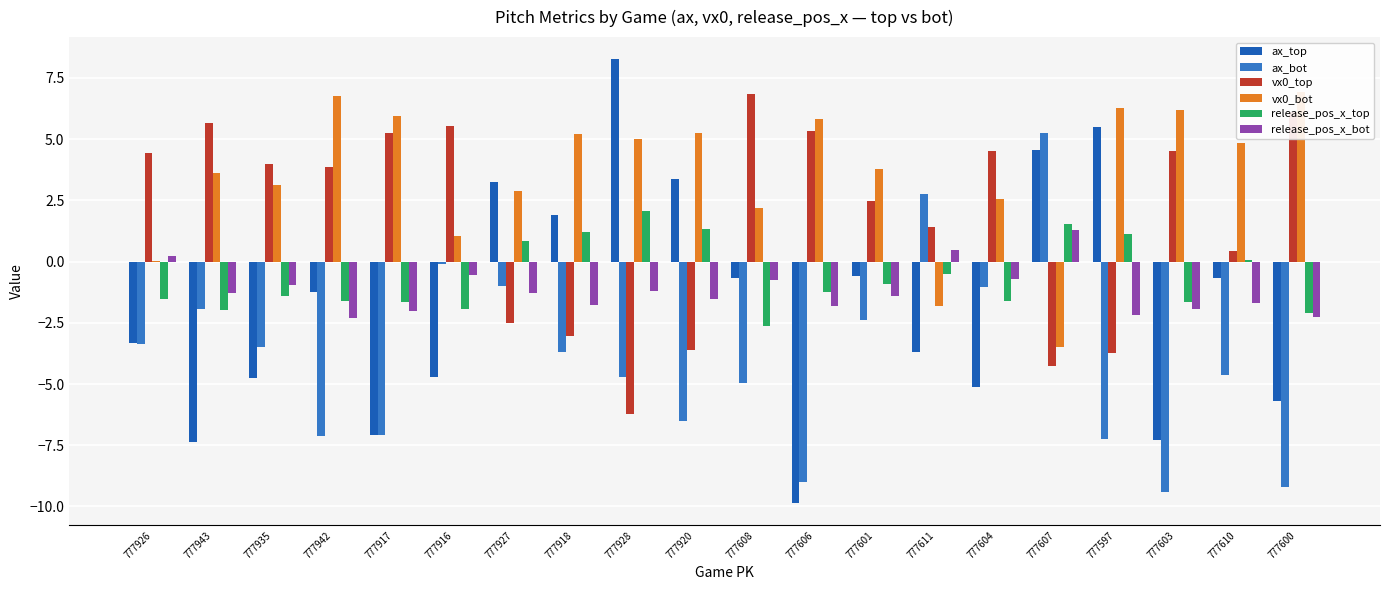

What is the sum of the release_pos_x_bot values at 777926 and 777943?

-1.1